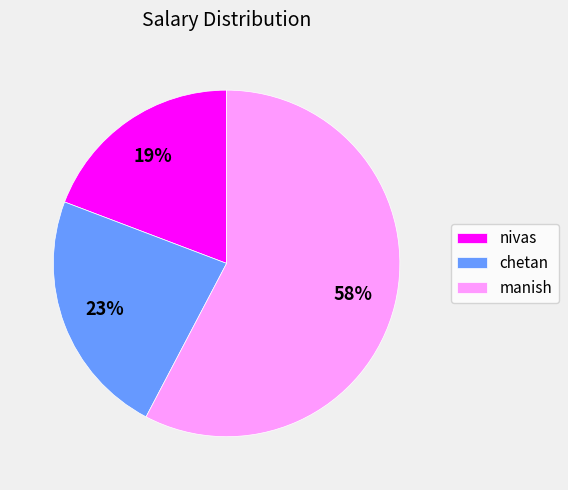

Which slice is the smallest?

nivas